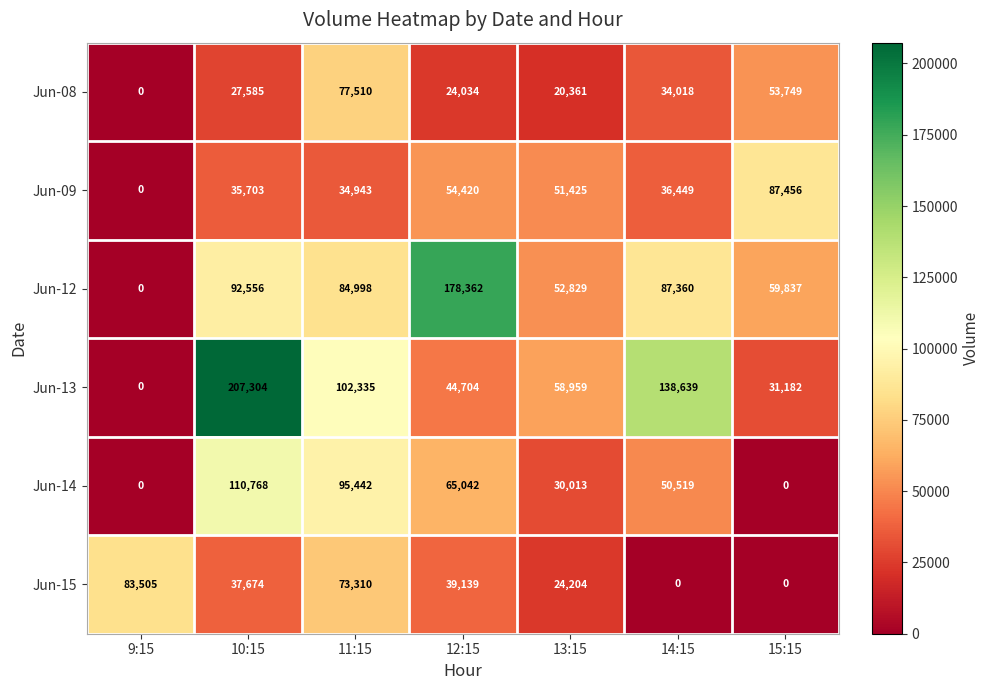

At how many categories does at least one series exceed 91689?

4